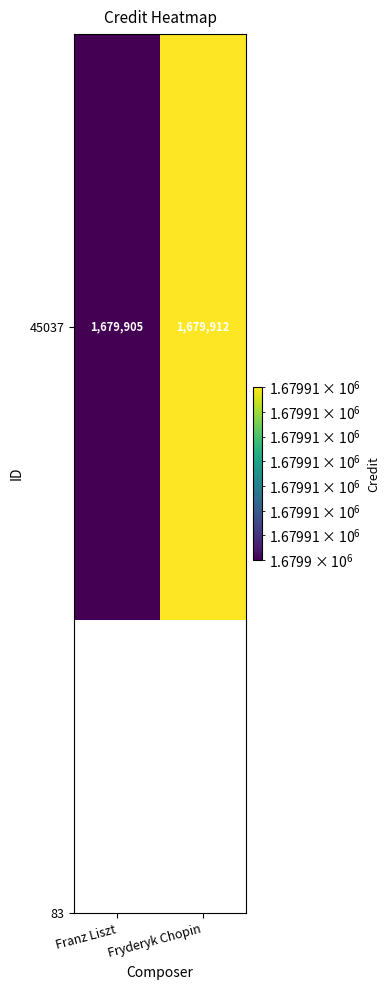

What is the sum of all values?

3359817